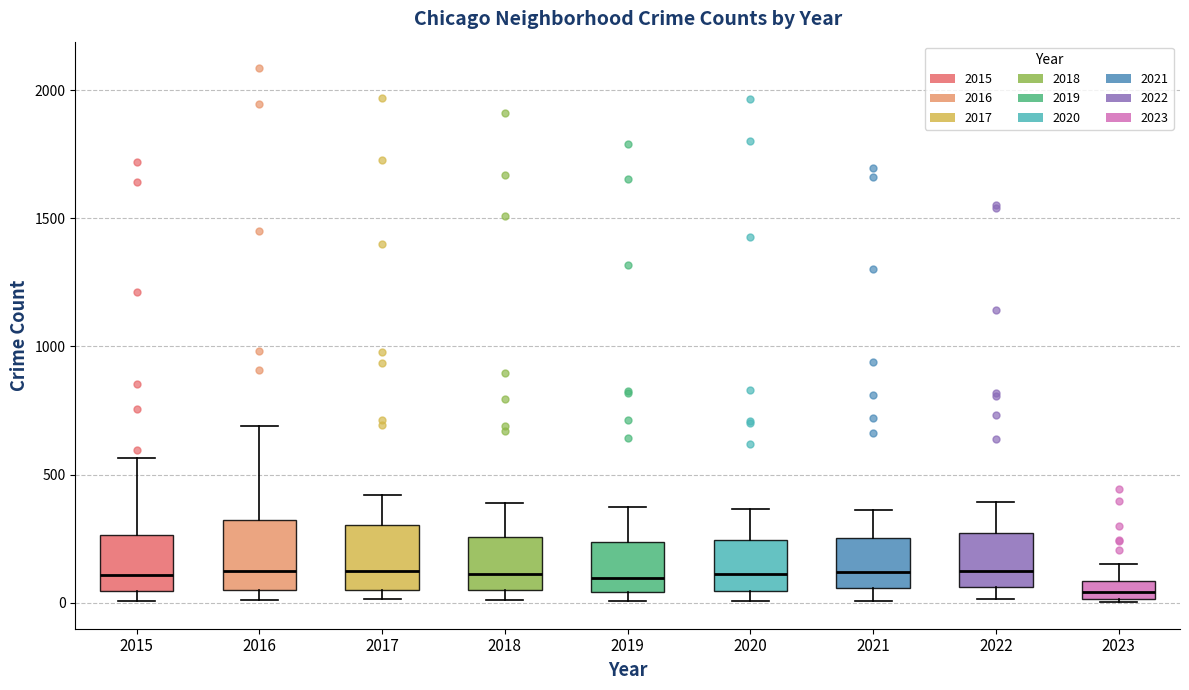

Where is the upper edge of the box at x = 2019 on the y-axis? The values are not printed on the chart, so give them approximately, as read against the axis.

250